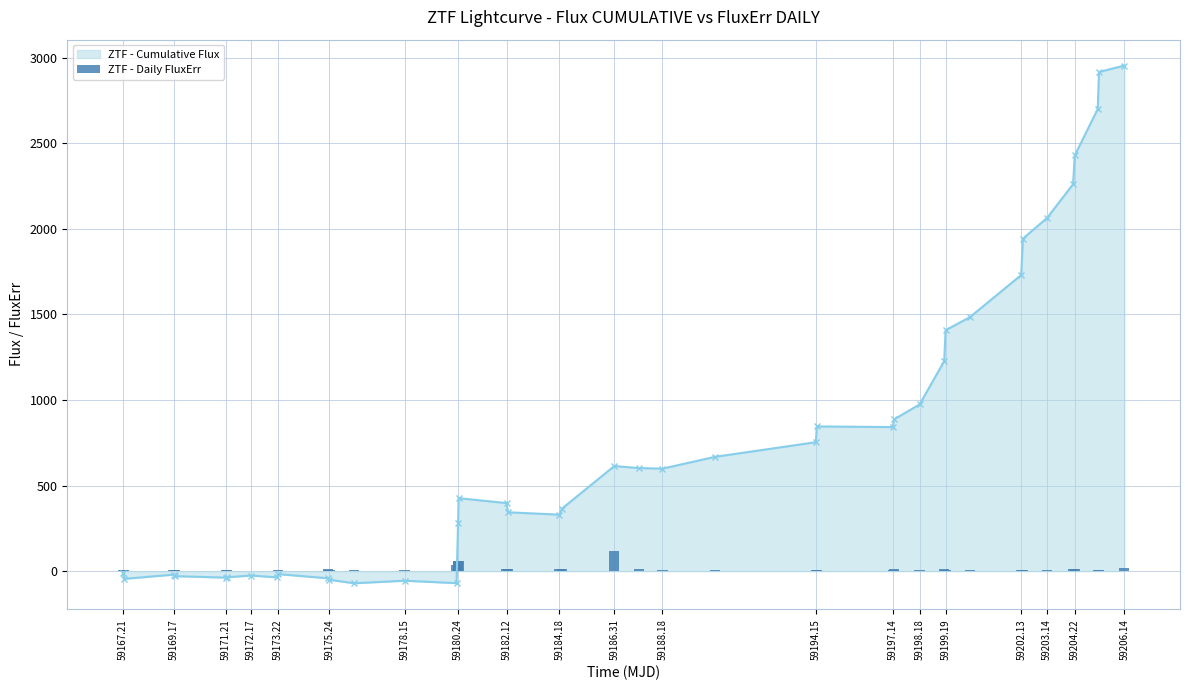

True or false: ZTF - Cumulative Flux has more than 2 points higher than both neighbors.

True